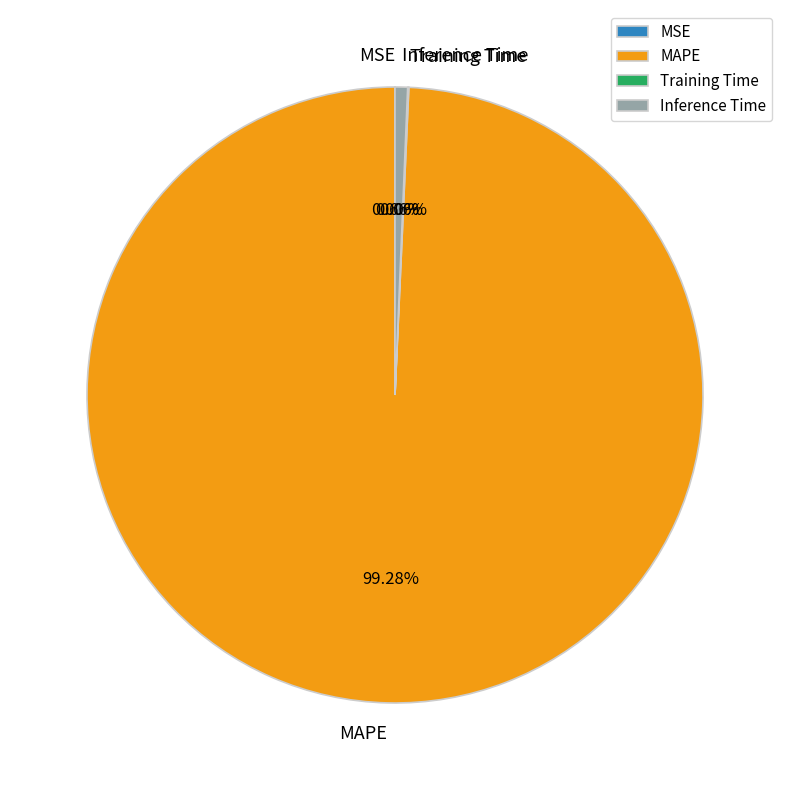

Which slice represents more than half of the pie?

MAPE